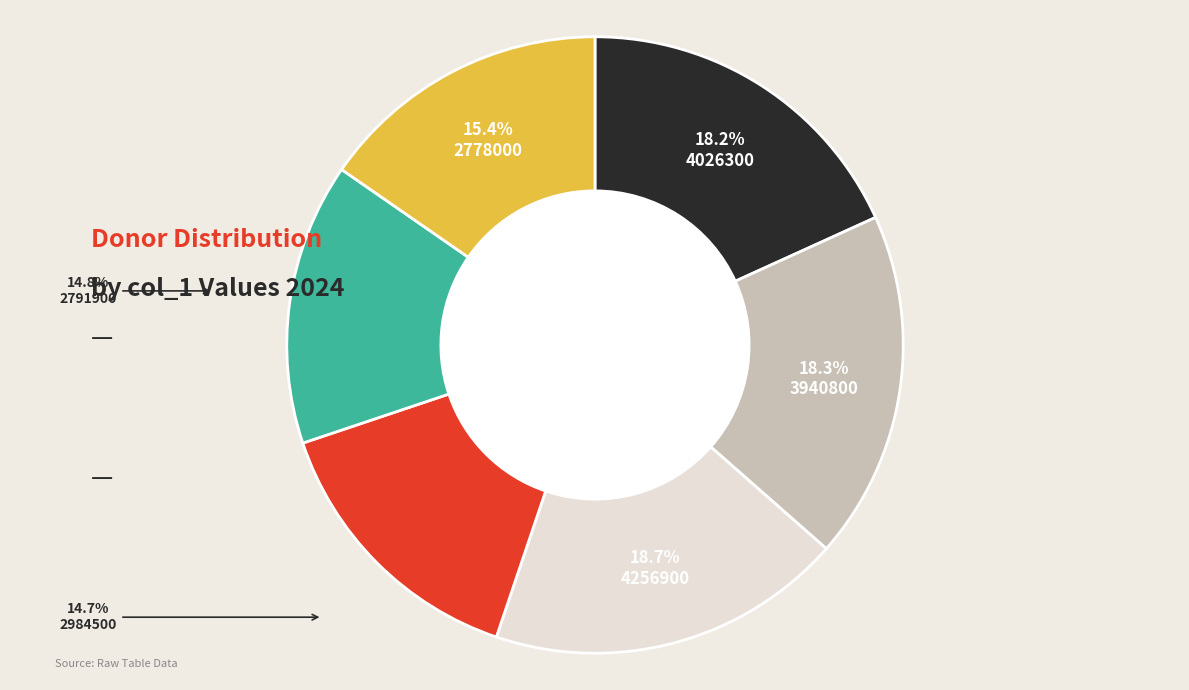

Does any single category account for the majority?

No